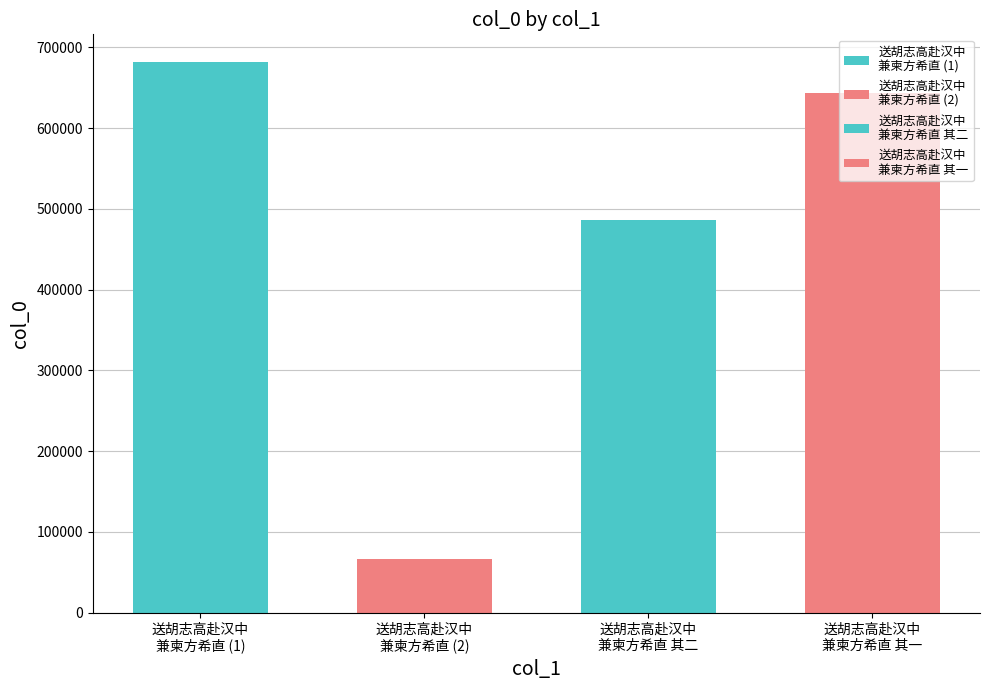

Rank the categories by value from lowest to highest.

送胡志高赴汉中兼柬方希直, 送胡志高赴汉中兼柬方希直 其二, 送胡志高赴汉中兼柬方希直 其一, 送胡志高赴汉中兼柬方希直